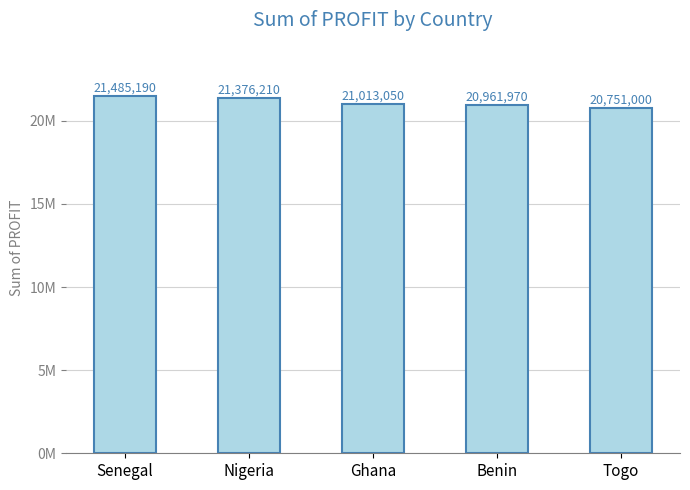

Where does the data first go above 21013050?

Senegal